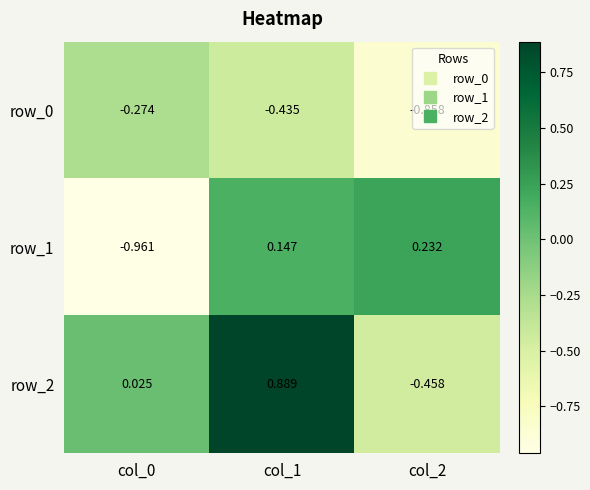

Rank the categories by row_0 value from highest to lowest.

col_0, col_1, col_2